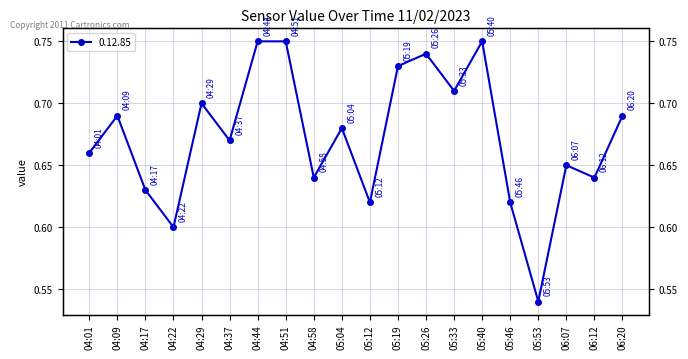

Rank the categories by value from lowest to highest.

05:53, 04:22, 05:12, 05:46, 04:17, 04:58, 06:12, 06:07, 04:01, 04:37, 05:04, 04:09, 06:20, 04:29, 05:33, 05:19, 05:26, 04:44, 04:51, 05:40